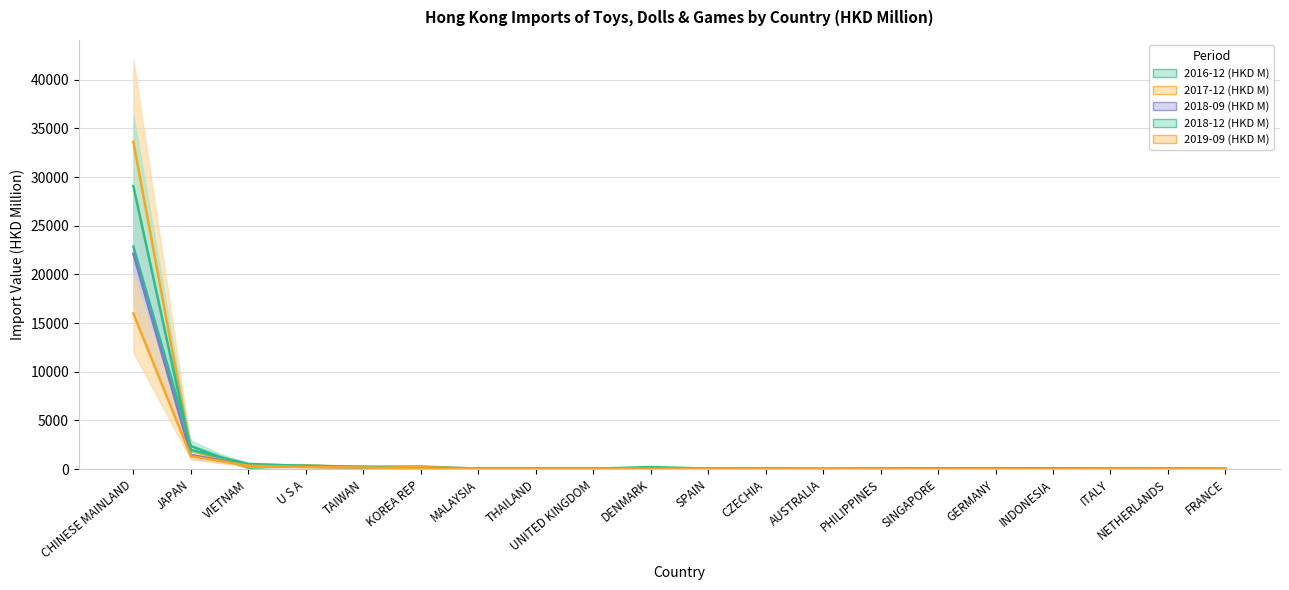

What is the sum of all 2019-09 (HKD M) values?

18624.4